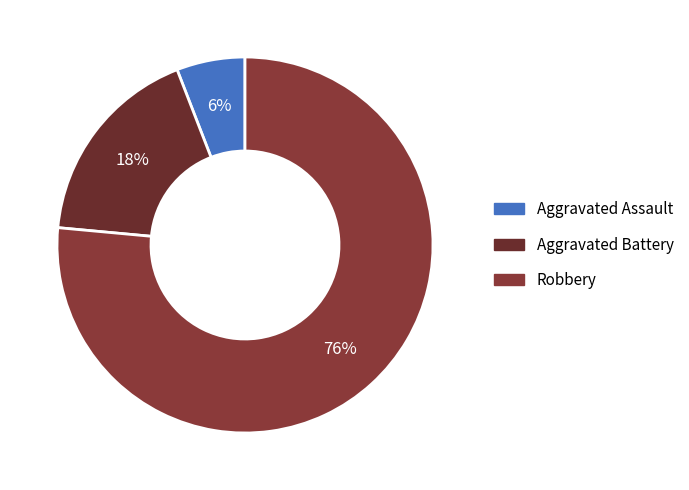

Approximately how many times larger is the value at Aggravated Battery compared to Robbery?

0.2